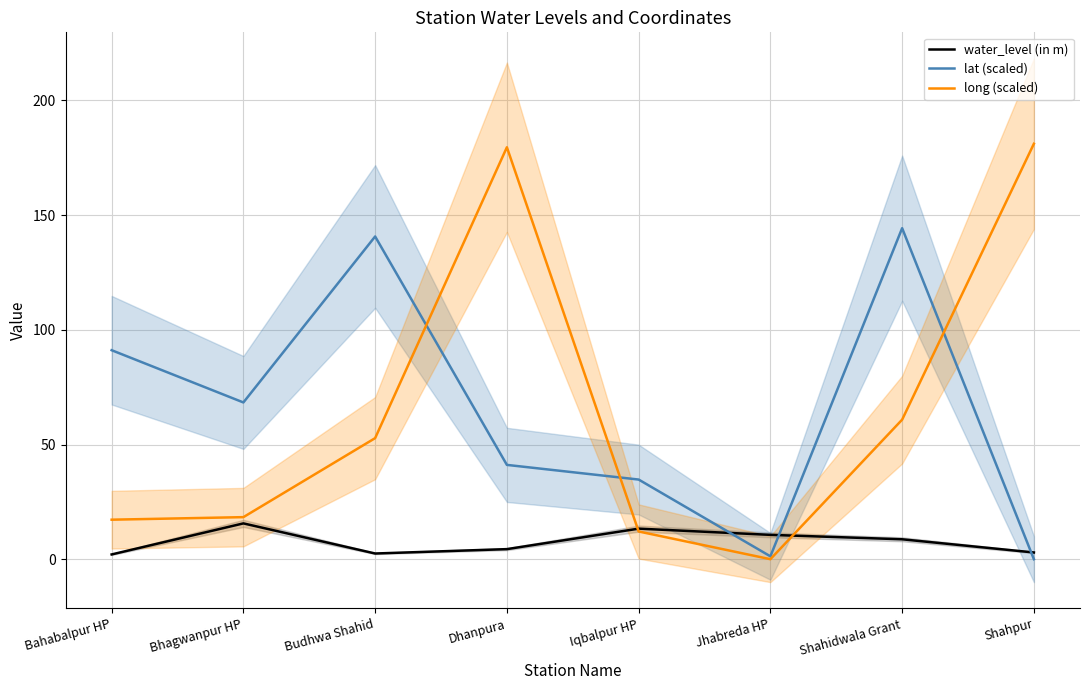

Where is the first local maximum for lat (scaled)?

Budhwa Shahid